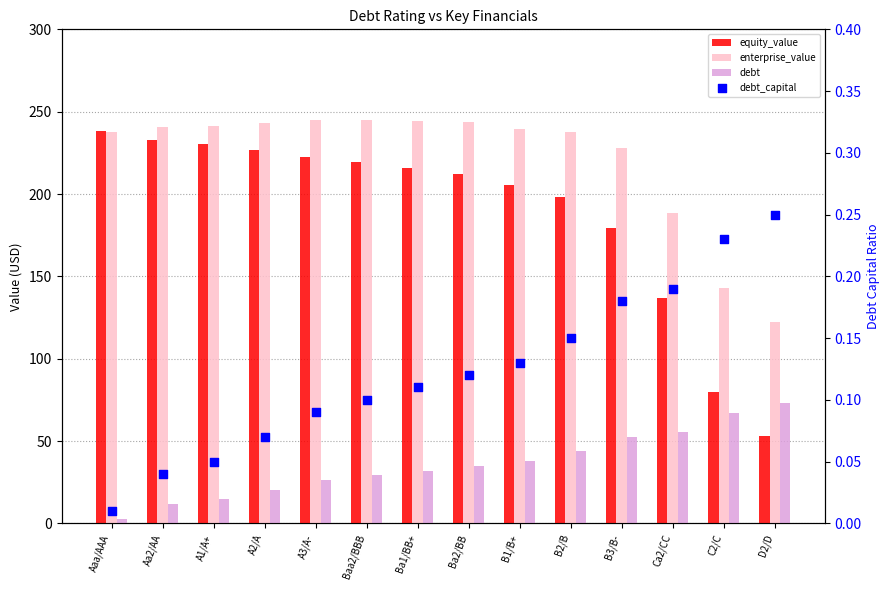

Which series has the largest total across all categories?

enterprise_value